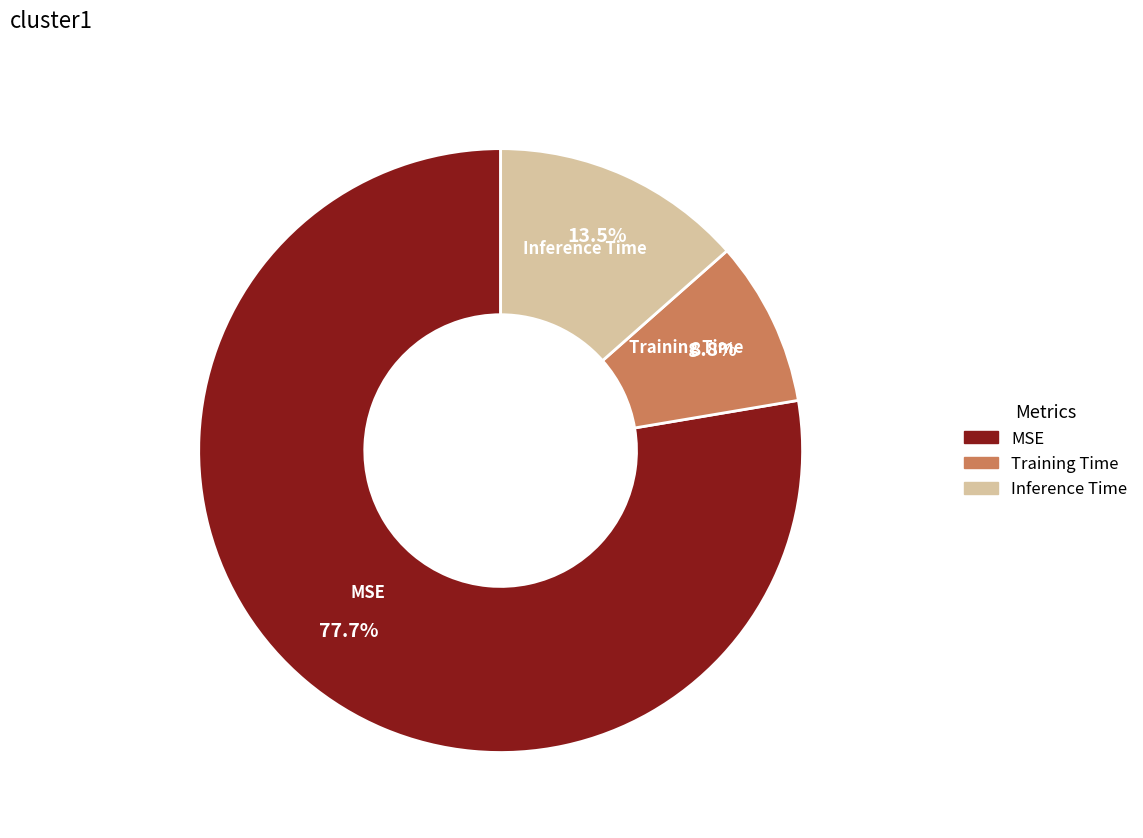

What is the total percentage of Inference Time and MSE?

91.2%